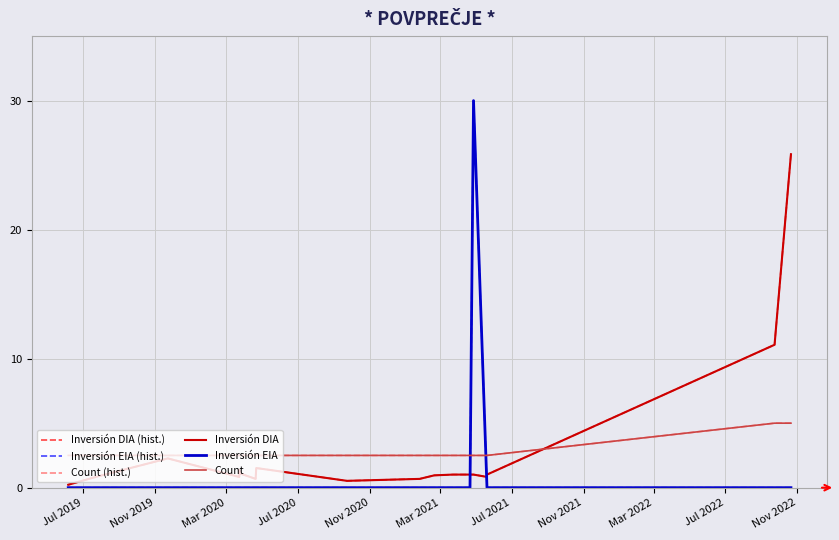

Which has a higher value, Nov 2022 or Mar 2021?

Mar 2021